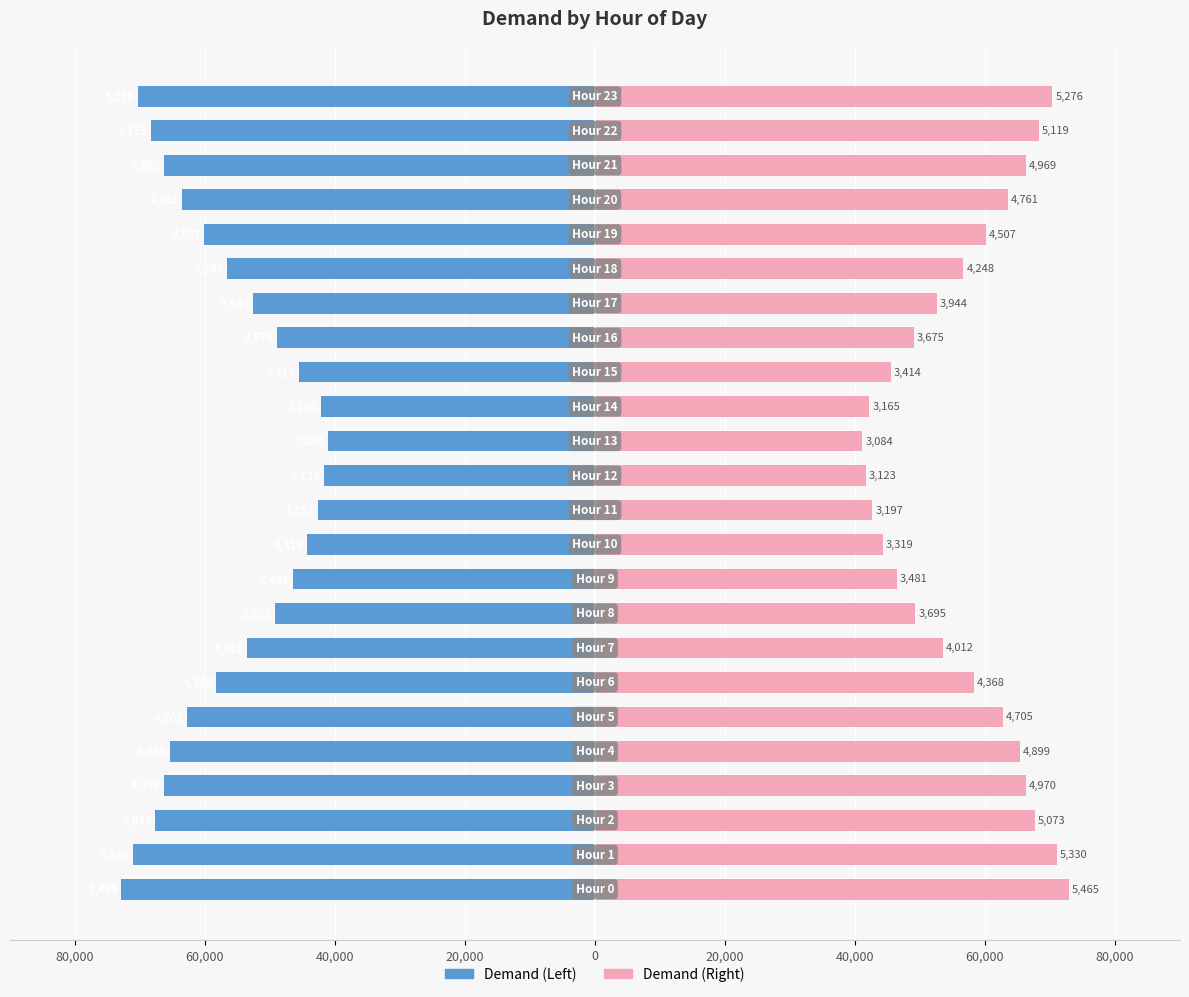

What is the difference between the Left (Blue) values at 18 and 16?

7640.0